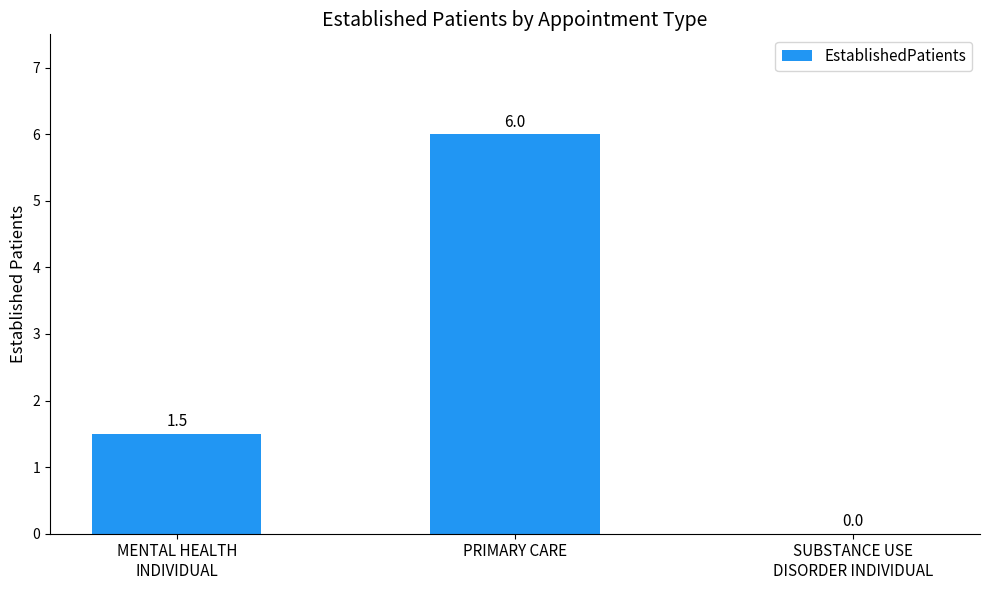

What is the sum of the values at MENTAL HEALTH
INDIVIDUAL and PRIMARY CARE?

7.5